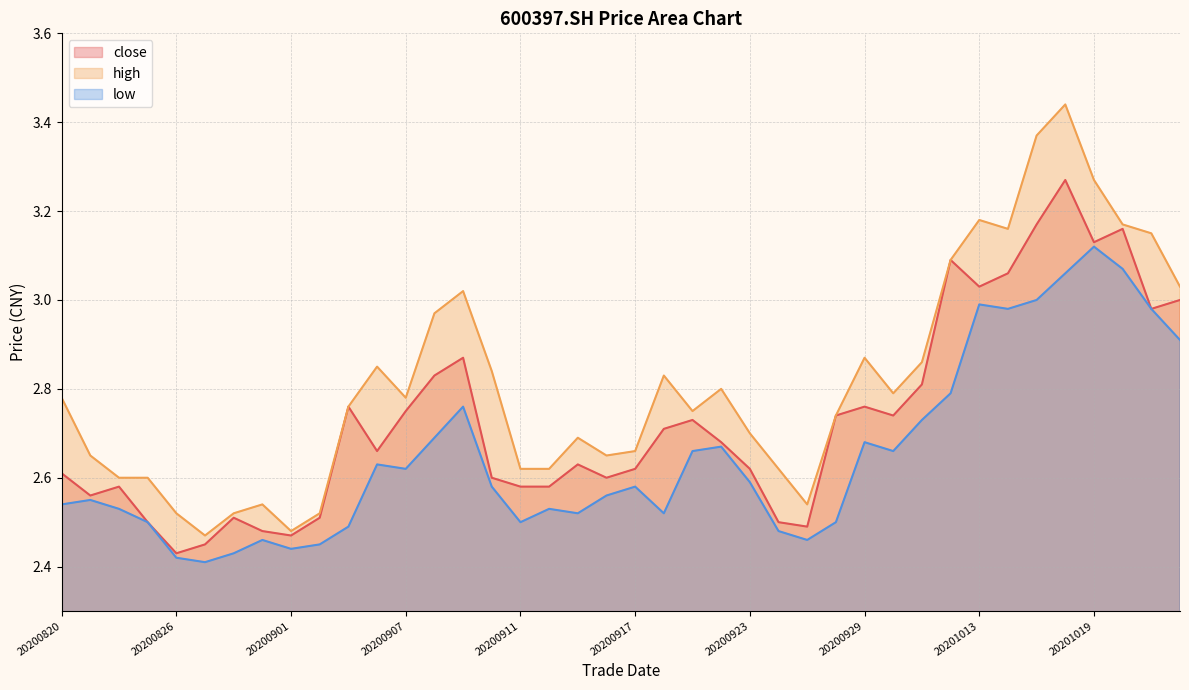

What is the sum of the high values at 20201016 and 20201014?

6.6